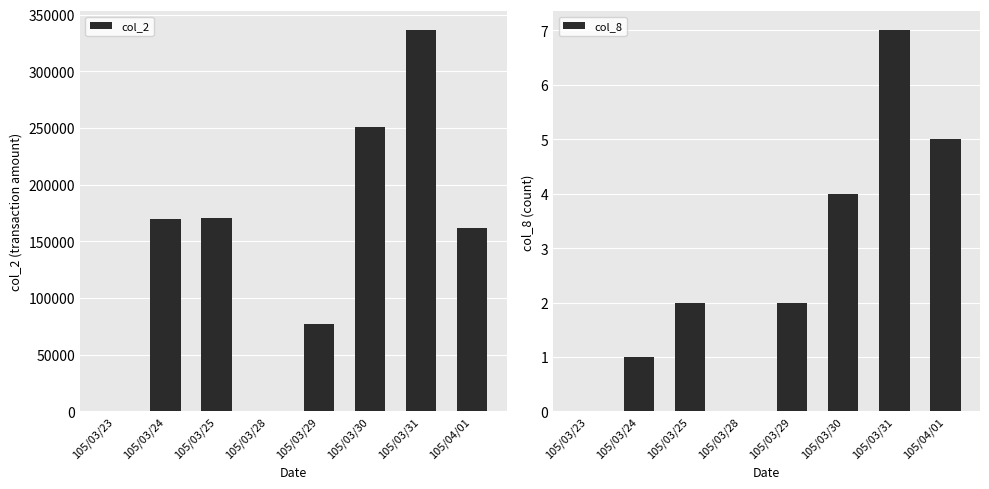

What is the spread (max minus min) of values at 105/03/31?

336033